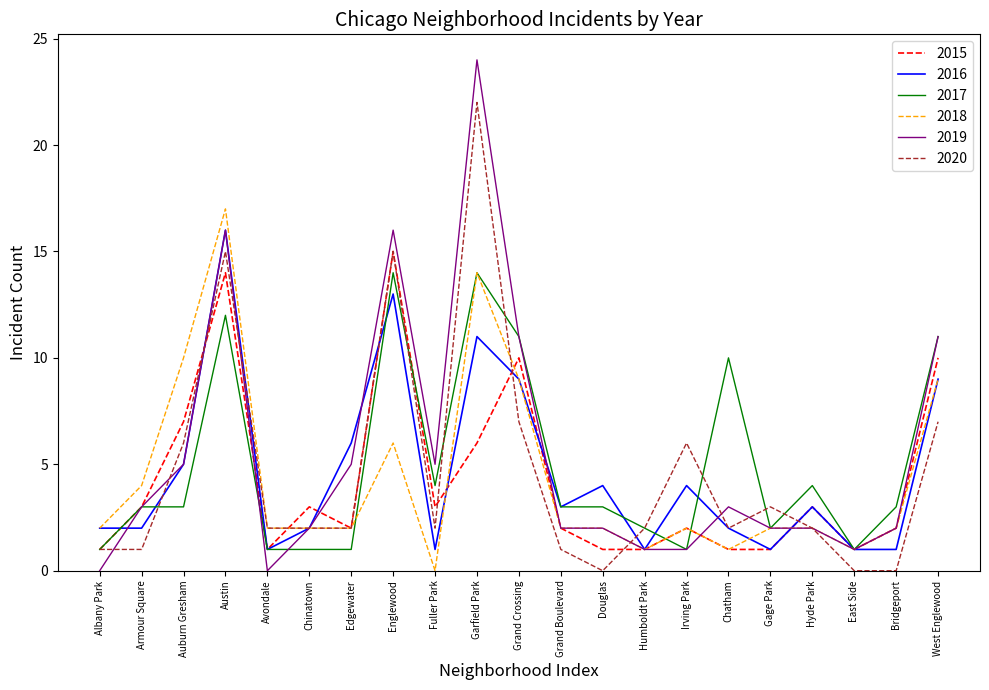

The 2018 series shows 1 at Grand Boulevard. True or false?

False